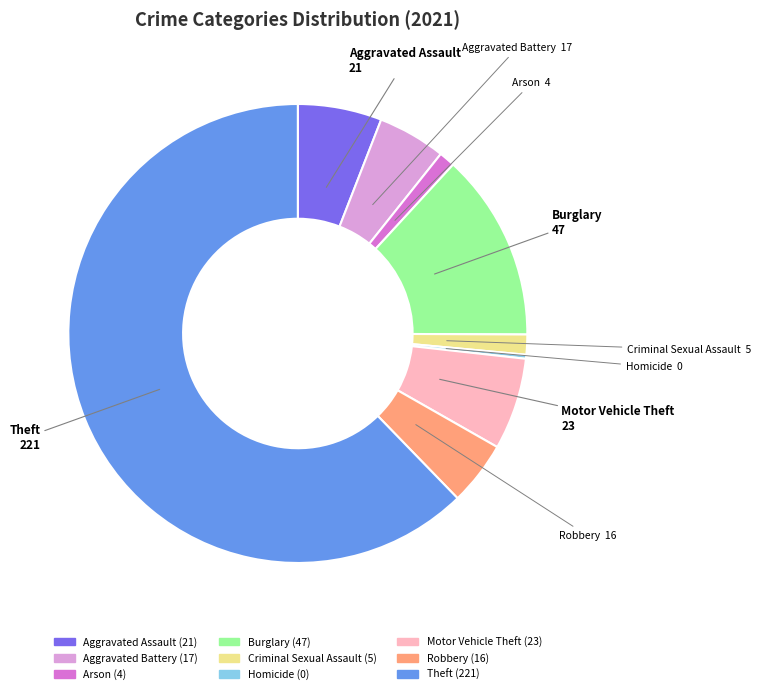

Which has a higher value, Robbery or Theft?

Theft